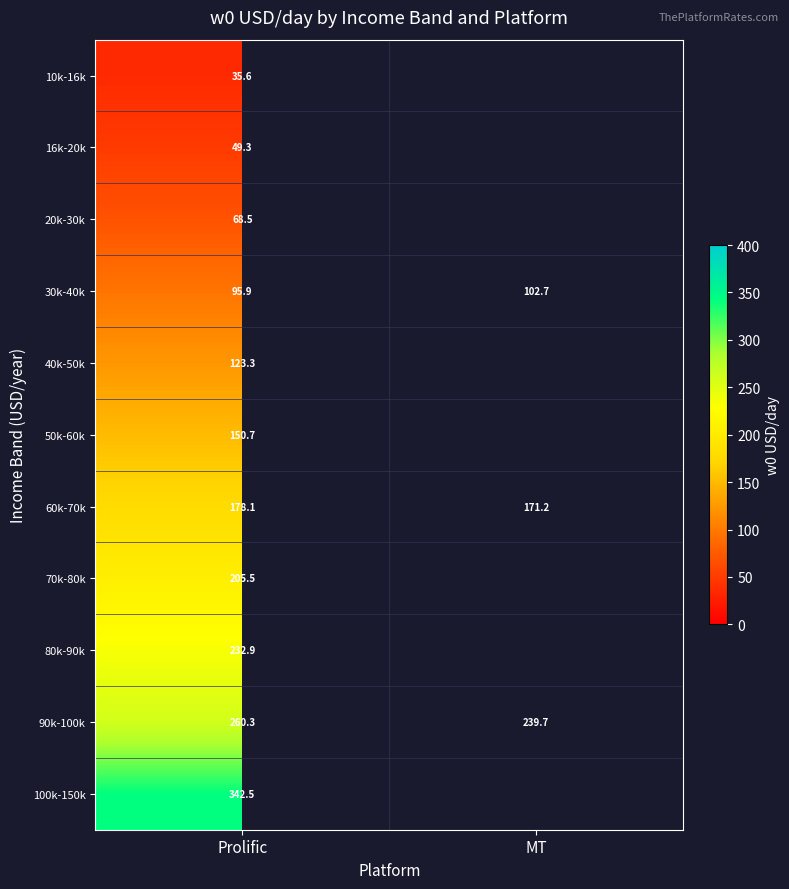

Is the value of 60k-70k at MT greater than the value of 40k-50k at Prolific?

Yes